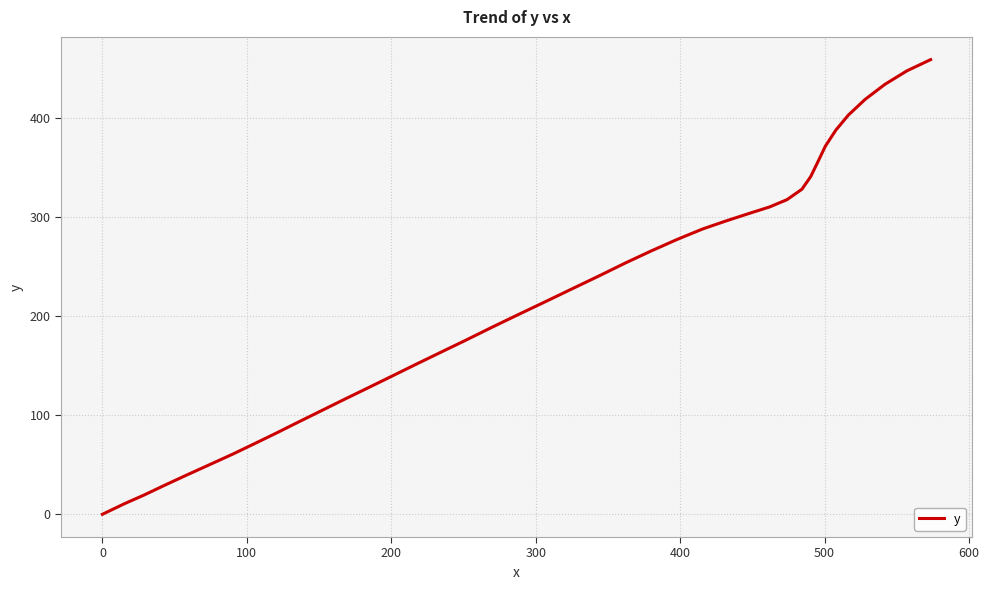

What is the greatest value displayed?

458.9